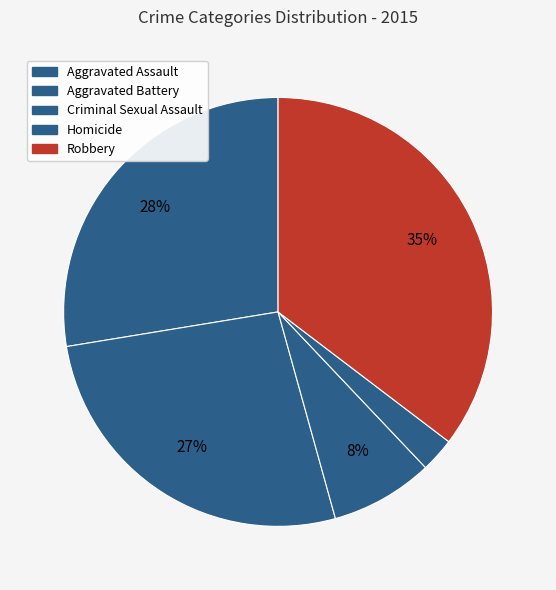

To the nearest percent, what is the difference between the largest and smallest slice percentages?

33%